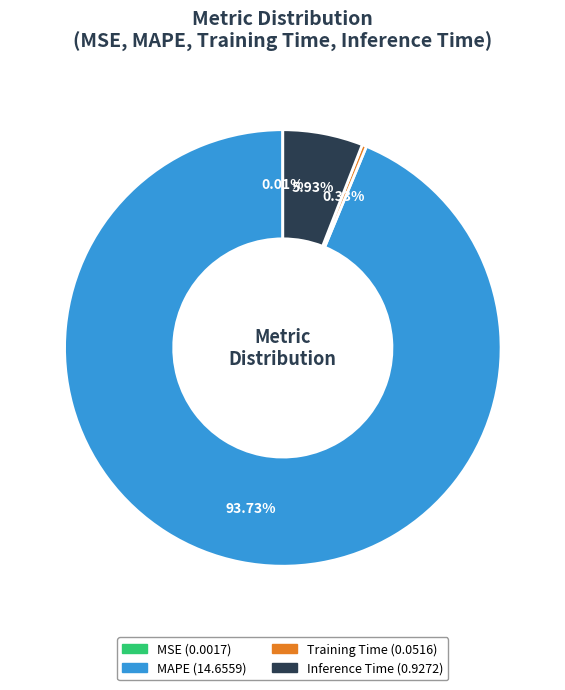

Is there any slice that represents more than half of the pie?

Yes